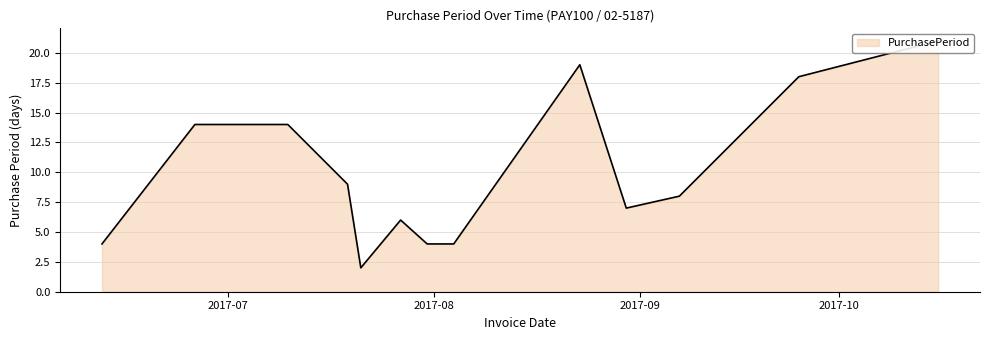

What is the ratio of the value at 2017-10-16 to the value at 2017-08-04?

5.2